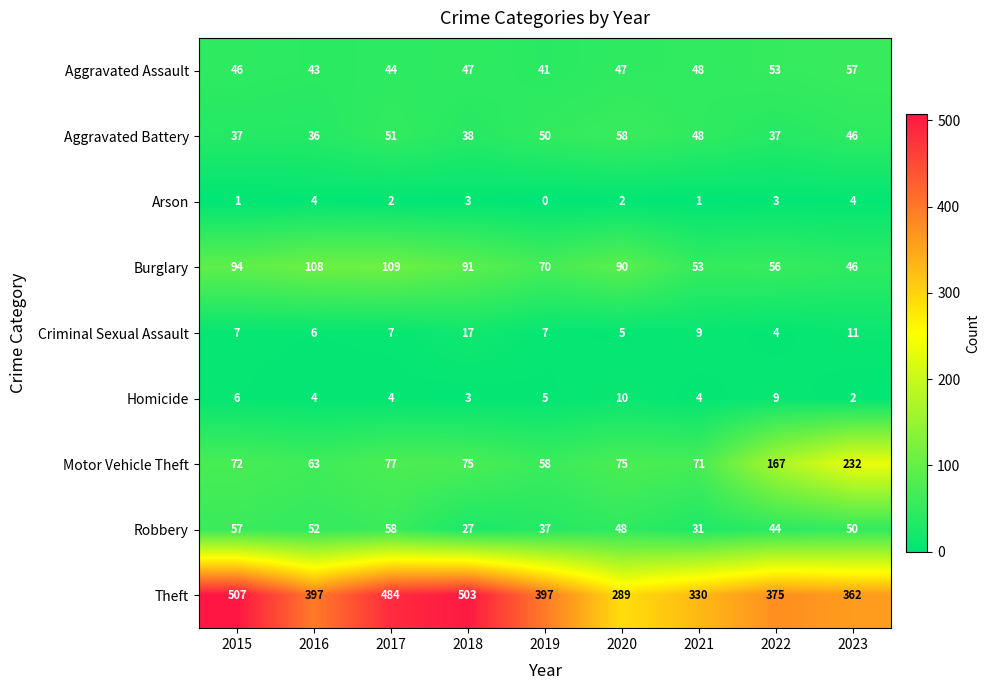

At which category is the sum across all series the highest?

2017